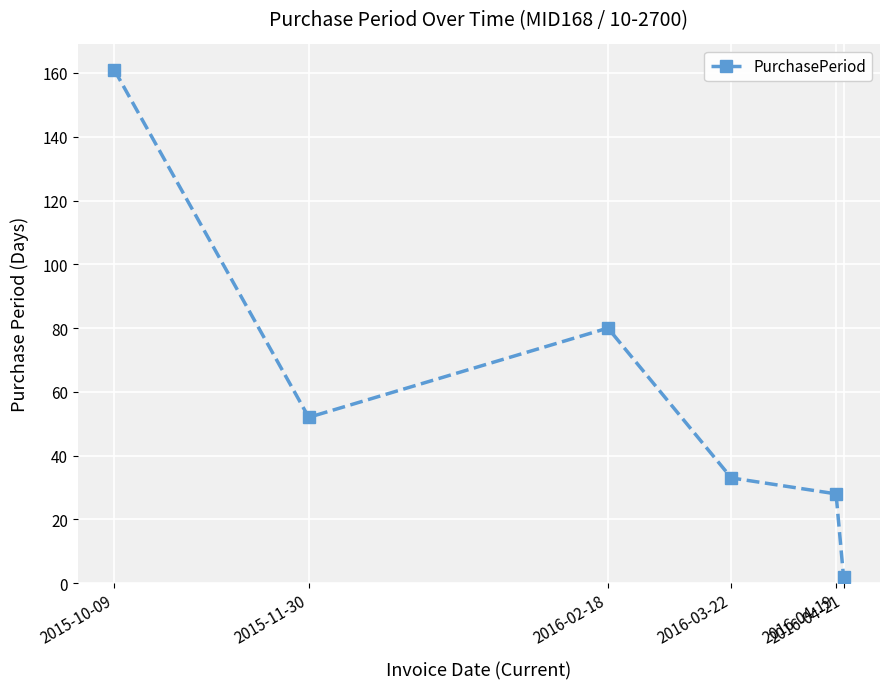

What is the value of the 4th point from the left?

33